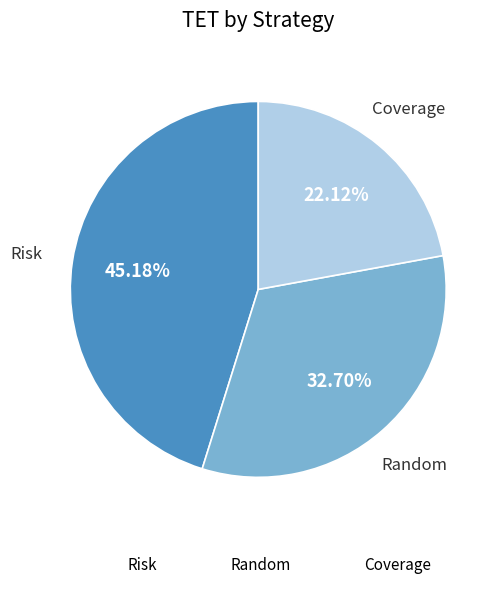

Rank the categories by value from lowest to highest.

Coverage, Random, Risk